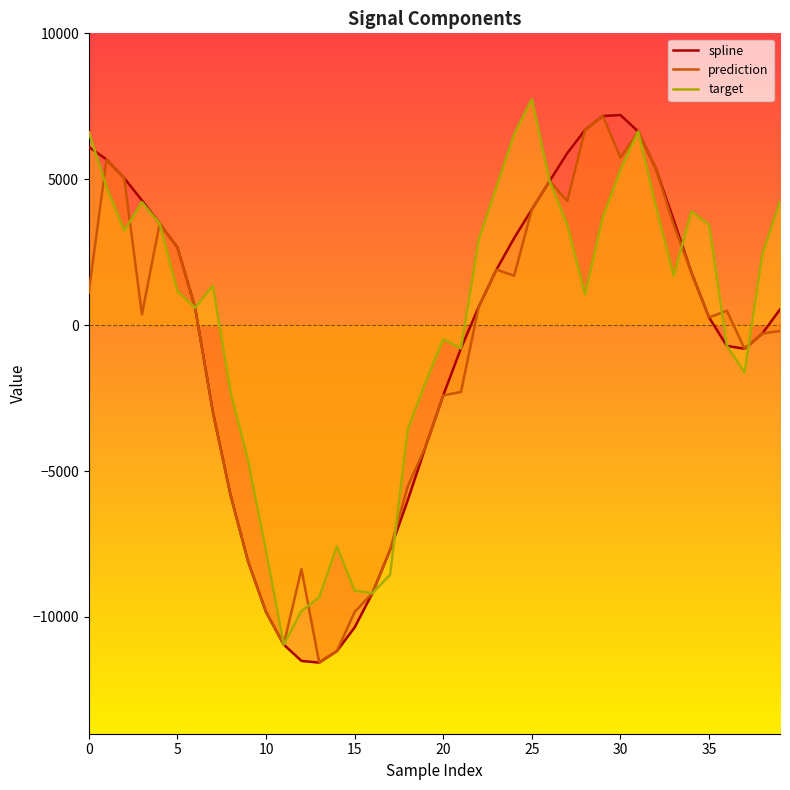

True or false: prediction has more than 1 interior local peaks.

True